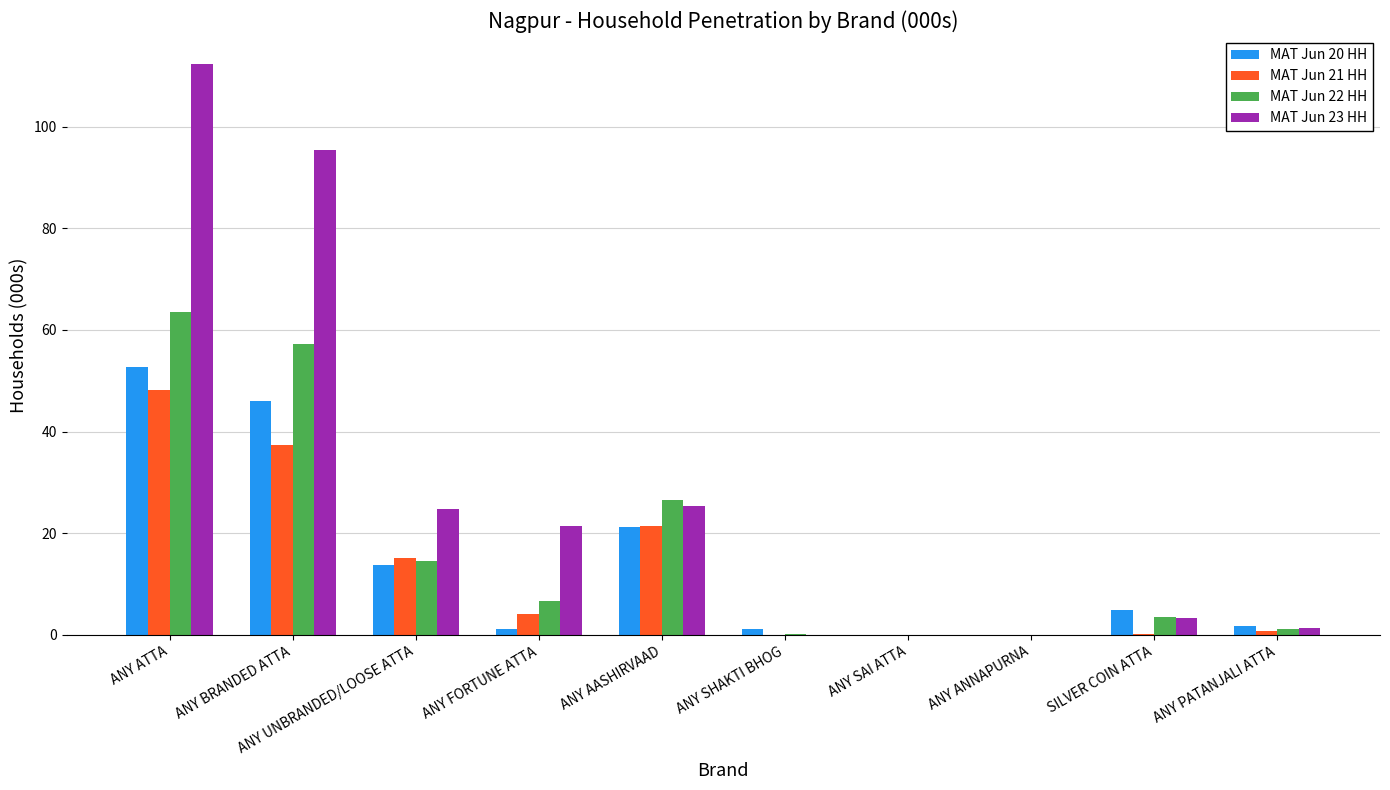

Which series changed the most between ANY BRANDED ATTA and ANY SAI ATTA?

MAT Jun 23 HH